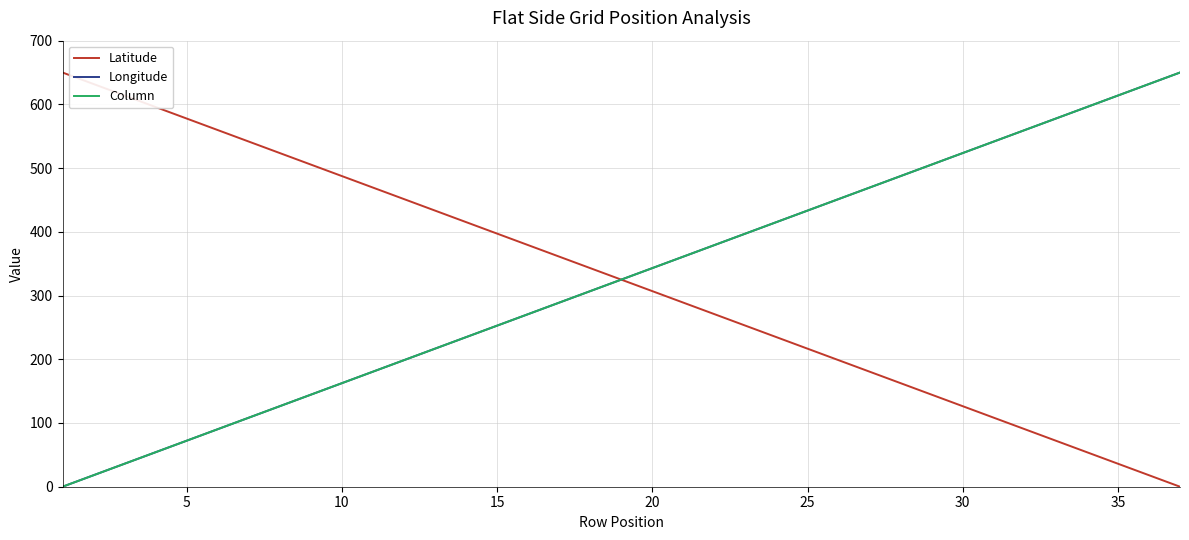

What is the greatest value displayed?

650.0